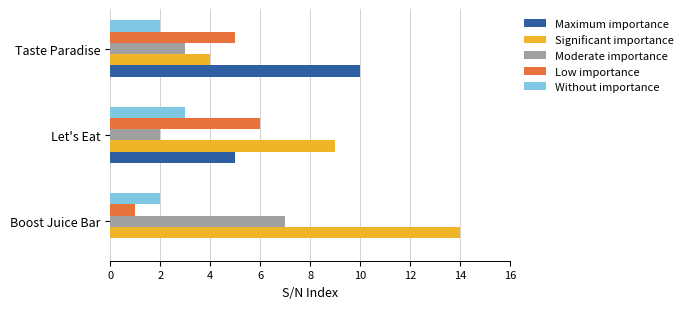

True or false: Moderate importance has a value of 1 at Let's Eat.

False